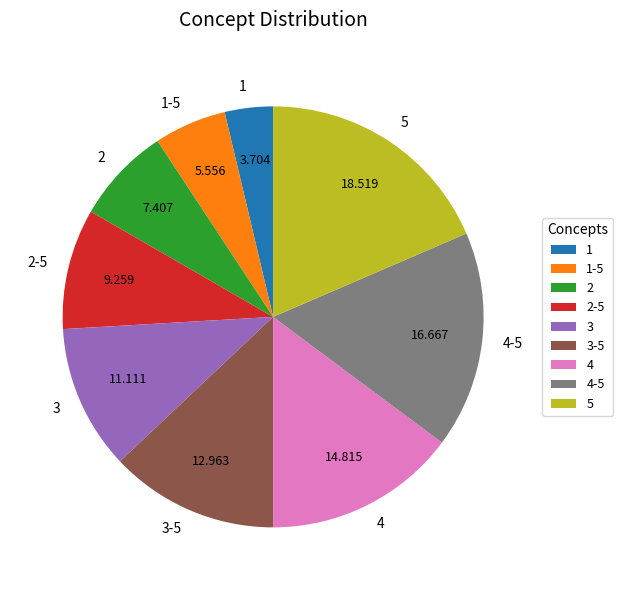

Rank the categories by value from lowest to highest.

1, 1-5, 2, 2-5, 3, 3-5, 4, 4-5, 5